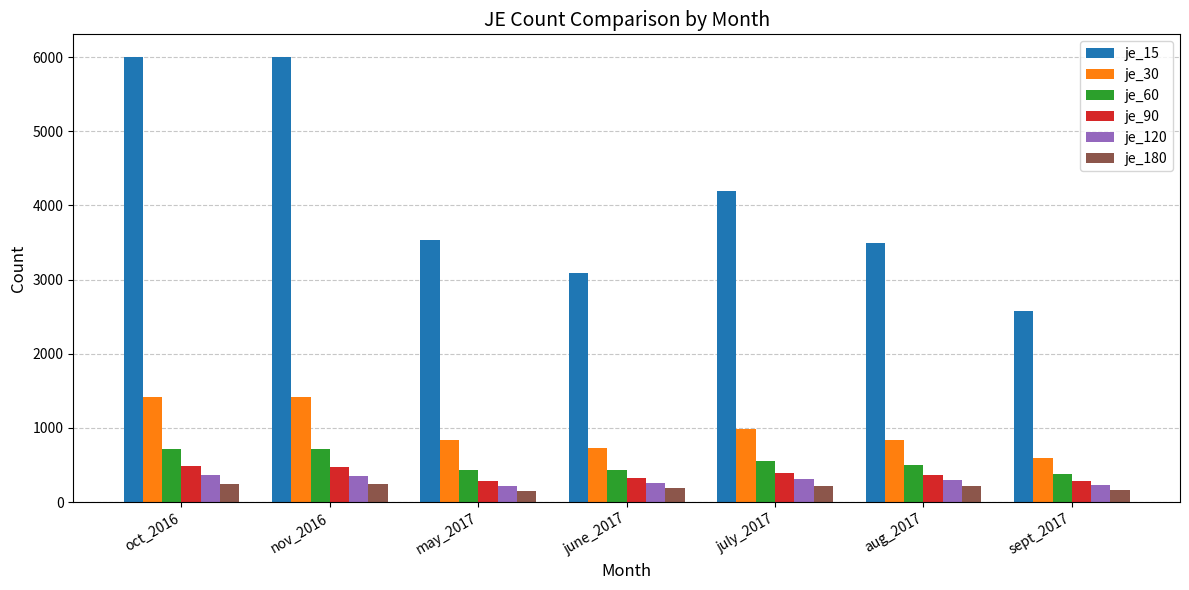

Does the chart contain any negative values?

No